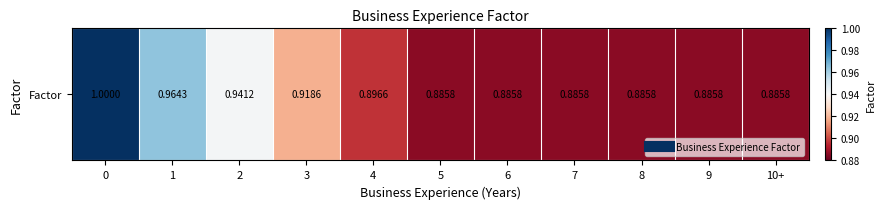

Reading left to right, extract all data points from this chart.

0=1.0	1=1.0	2=0.9	3=0.9	4=0.9	5=0.9	6=0.9	7=0.9	8=0.9	9=0.9	10+=0.9